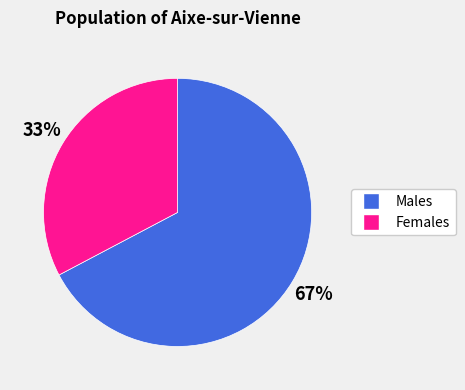

How many slices are in this pie chart?

2